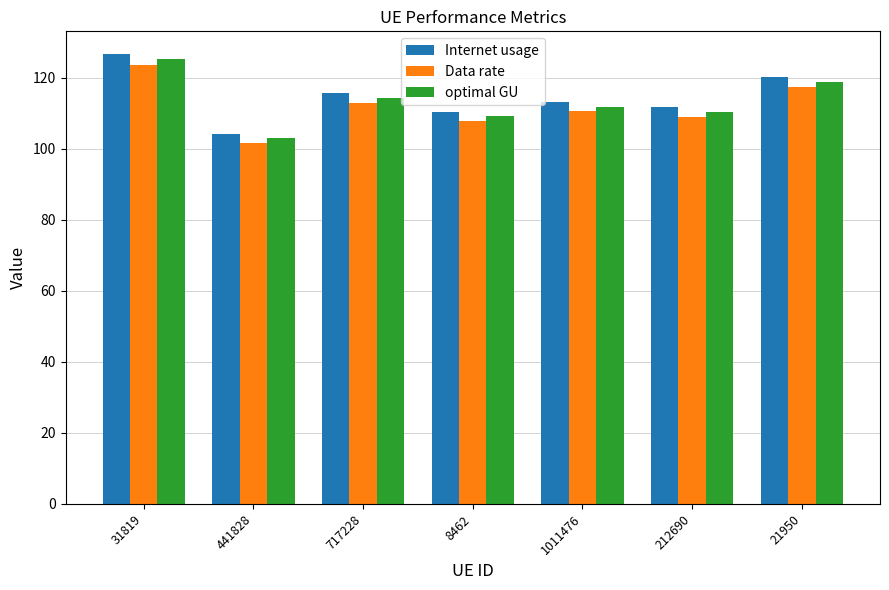

What is the sum of the Internet usage values at 441828 and 1011476?

217.5